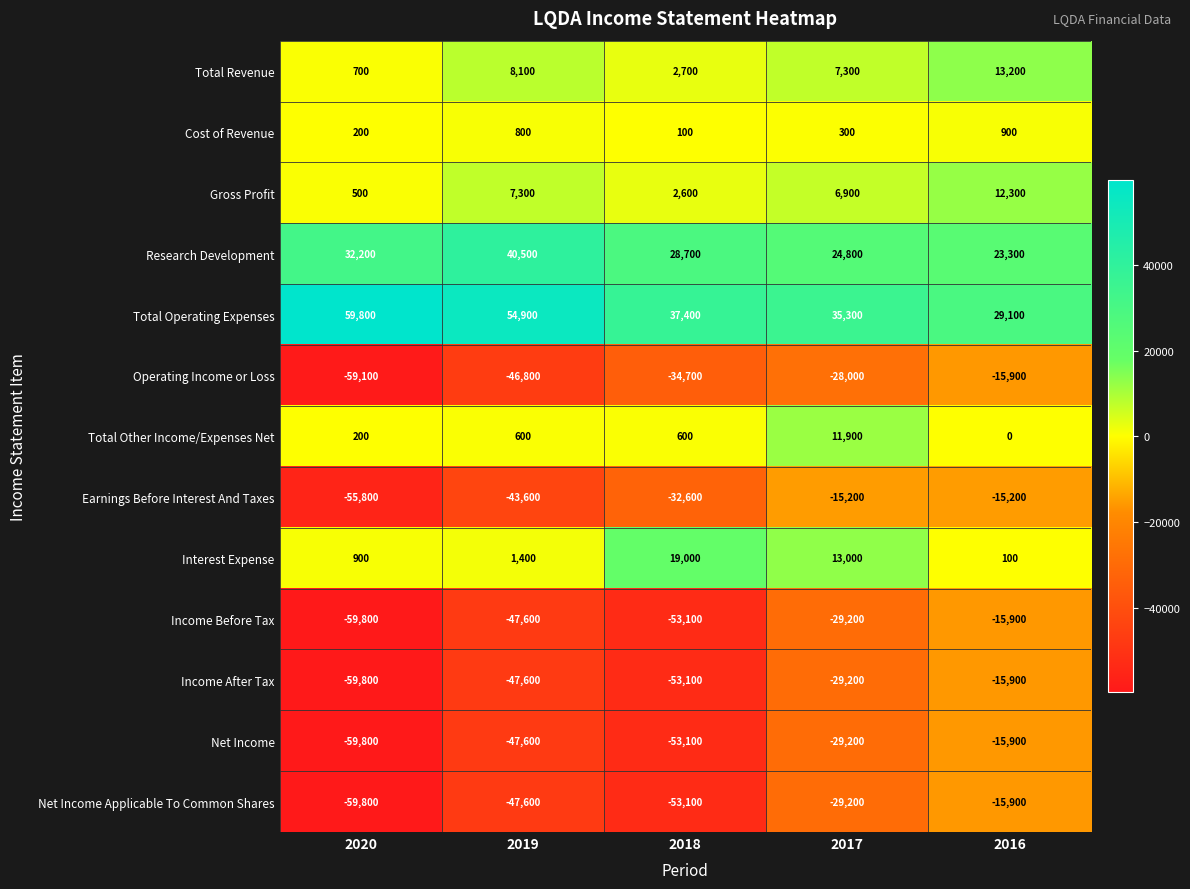

How many data points does each series have?

5